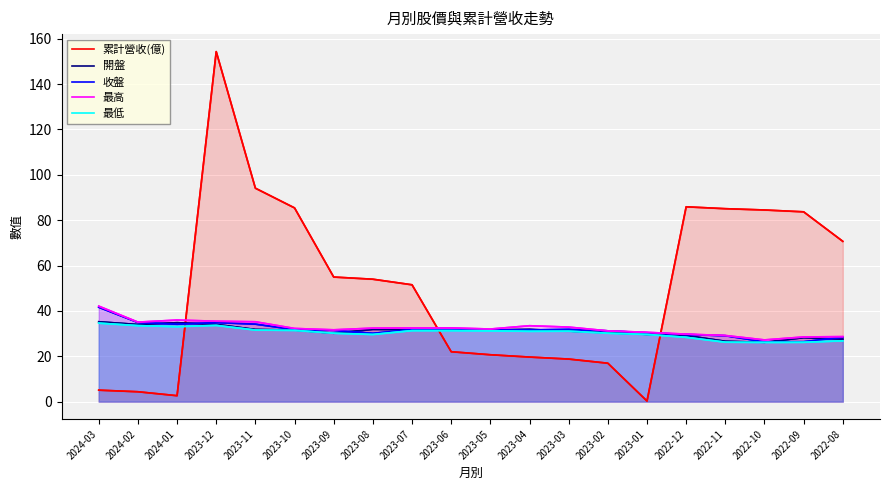

Which series has the largest total across all categories?

累計營收(億)